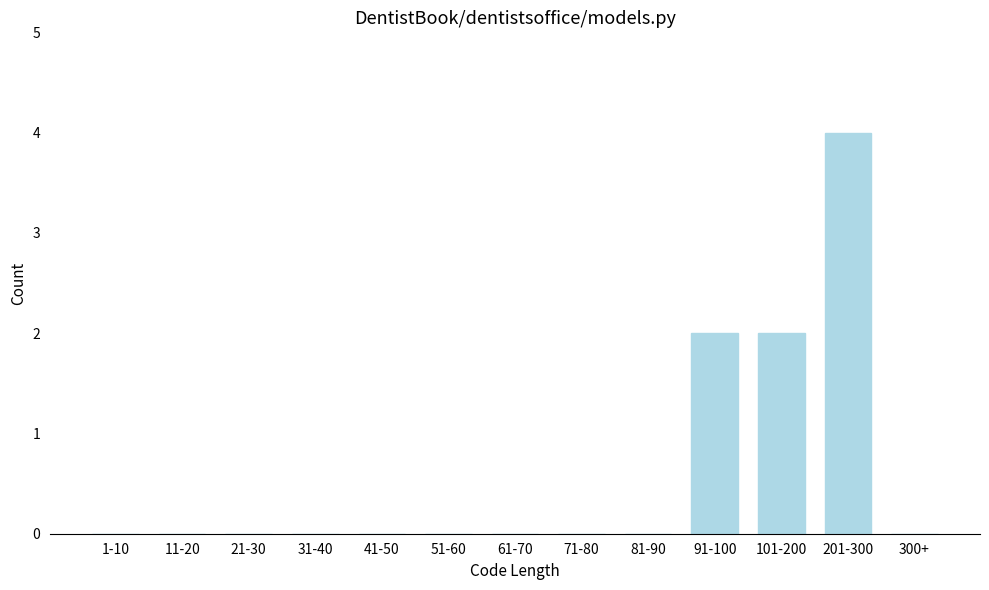

Reading left to right, extract all data points from this chart.

1-10=0	11-20=0	21-30=0	31-40=0	41-50=0	51-60=0	61-70=0	71-80=0	81-90=0	91-100=2	101-200=2	201-300=4	300+=0